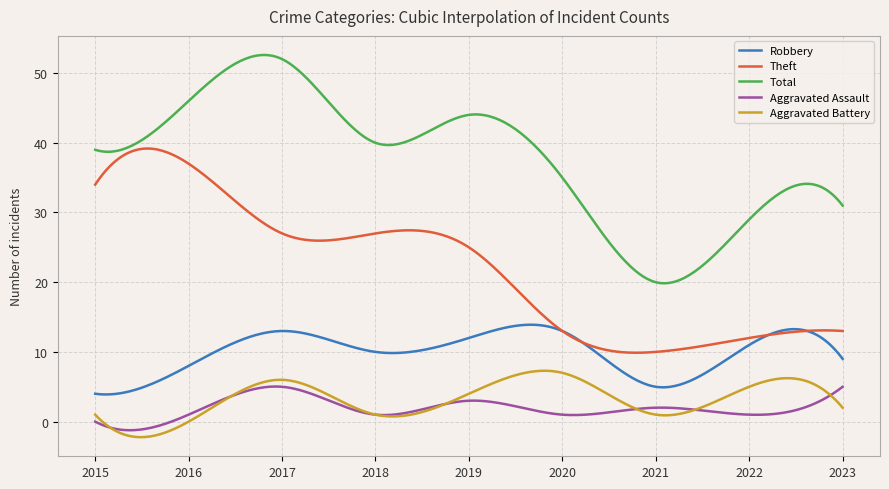

True or false: Theft and Aggravated Assault cross at least once.

False